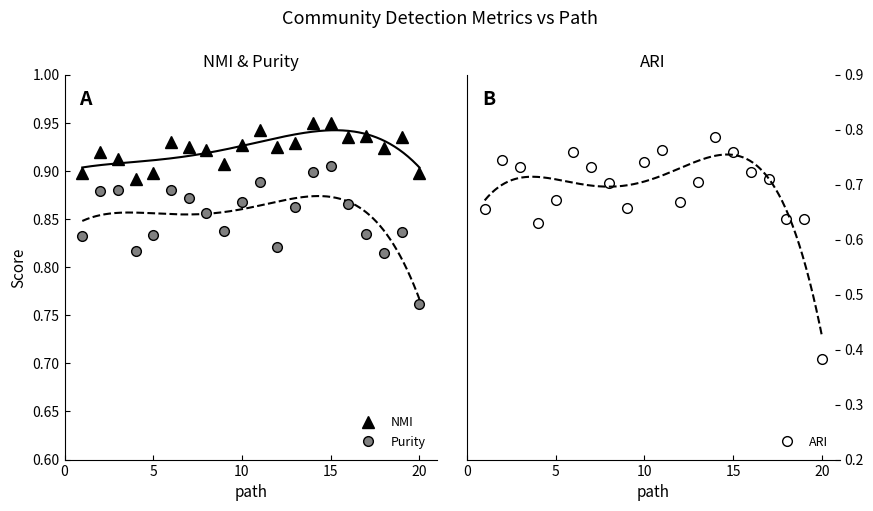

Is this an area chart (filled region under the line)?

No